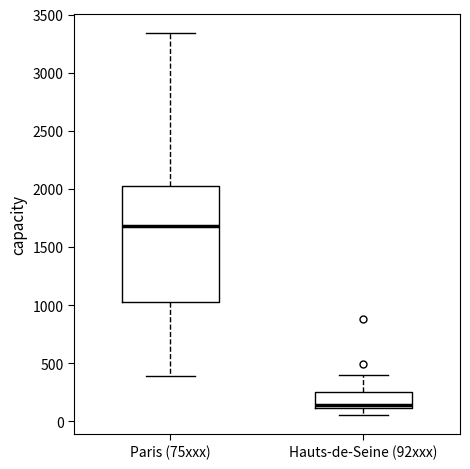

Where does the upper whisker of the box for Hauts-de-Seine (92xxx) end on the y-axis? The values are not printed on the chart, so give them approximately, as read against the axis.

400